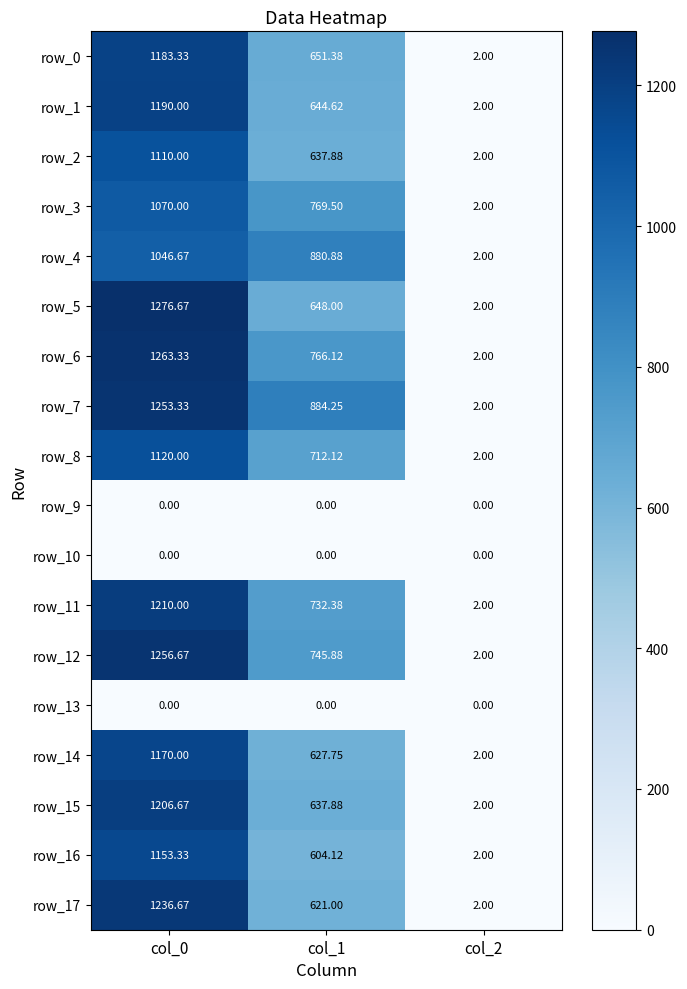

What is the difference between the maximum and minimum values in the row_16 series?

1151.3